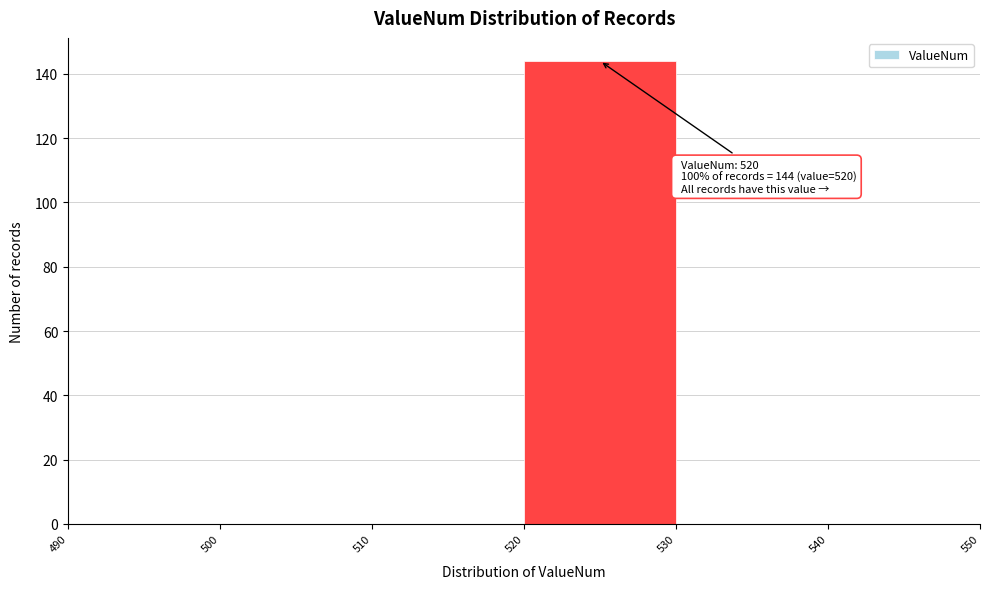

Over which range of the x-axis is the bar tallest?

520 to 530